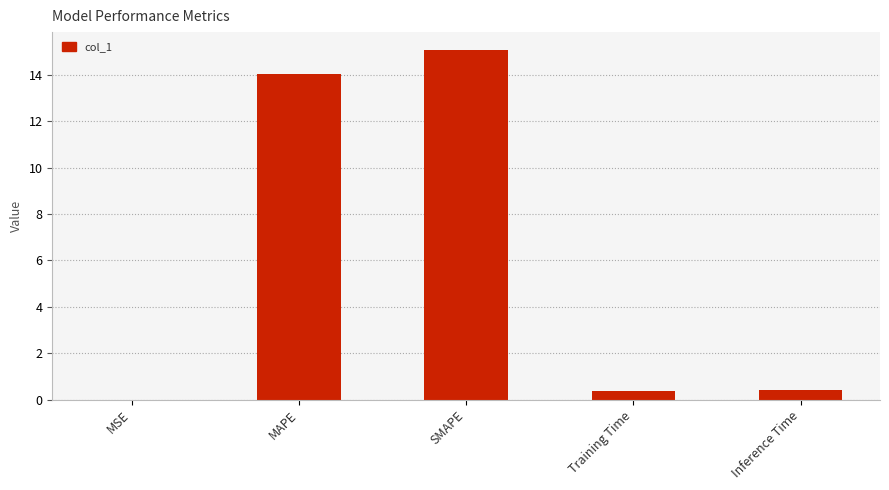

The value at SMAPE is 25.2. True or false?

False